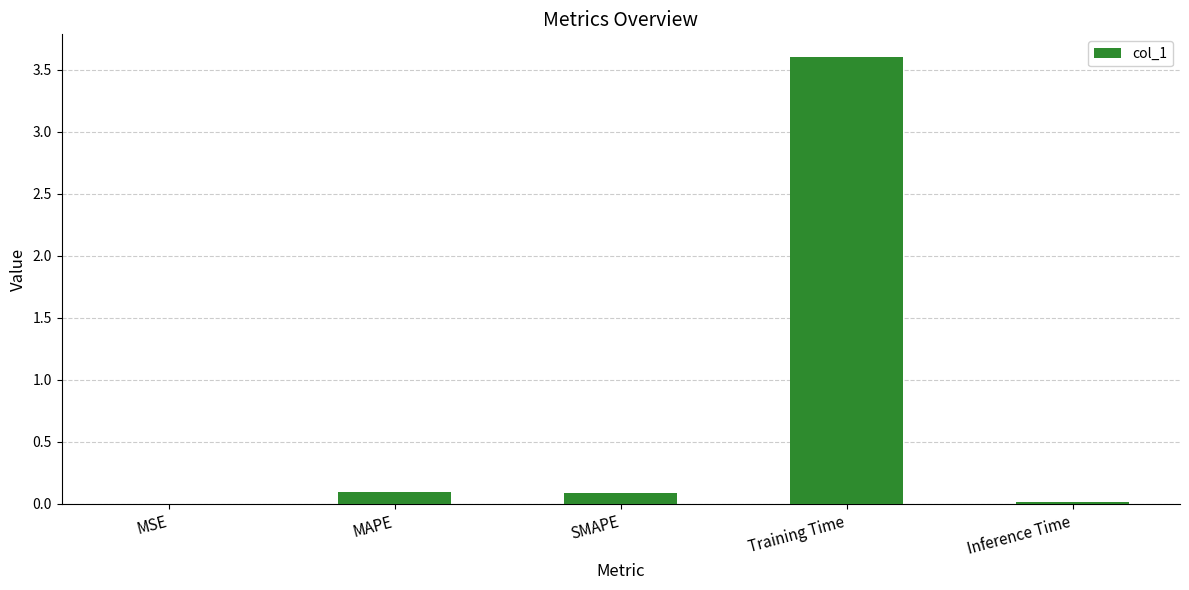

What is the change in value from MAPE to Training Time?

+3.5